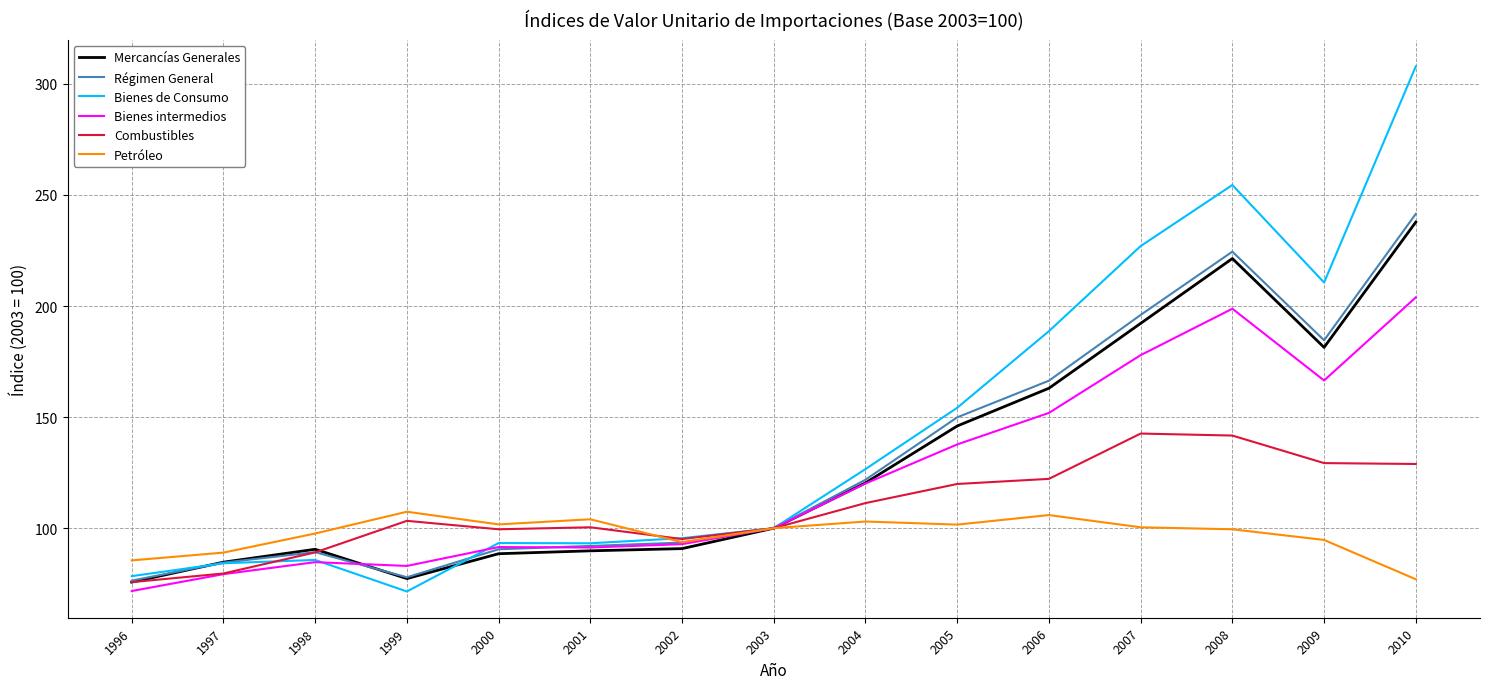

What is the difference between the maximum and minimum values in the Petróleo series?

30.4